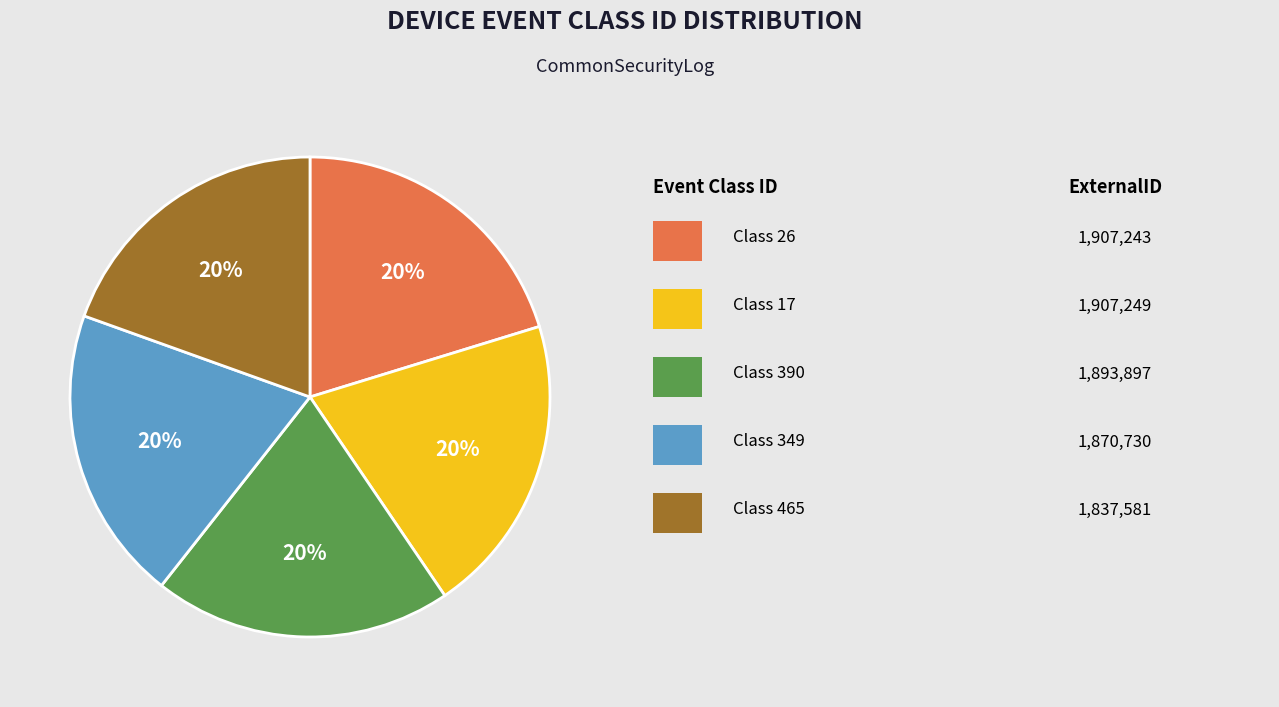

To the nearest percent, what is the average slice percentage?

20%